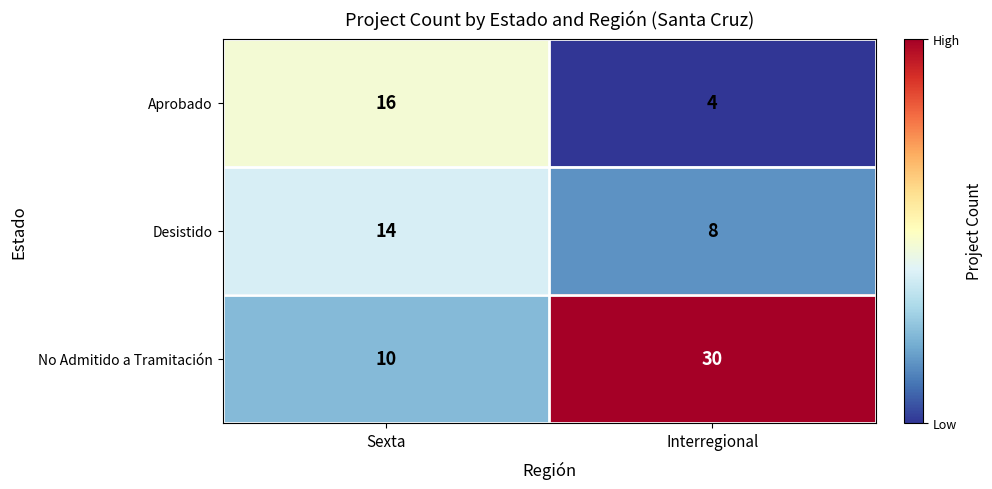

Reading right to left, list all the values displayed in this chart.

Aprobado: Interregional=4	Sexta=16
Desistido: Interregional=8	Sexta=14
No Admitido a Tramitación: Interregional=30	Sexta=10